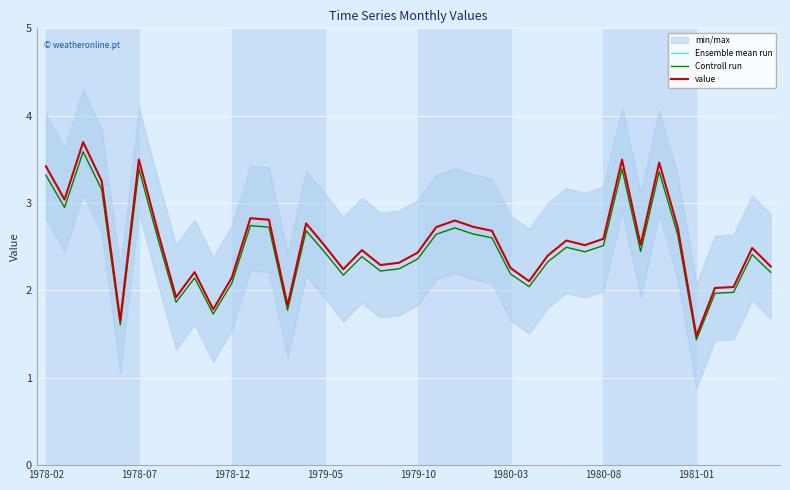

Rank the series by their maximum value, from highest to lowest.

Ensemble mean run, value, Controll run